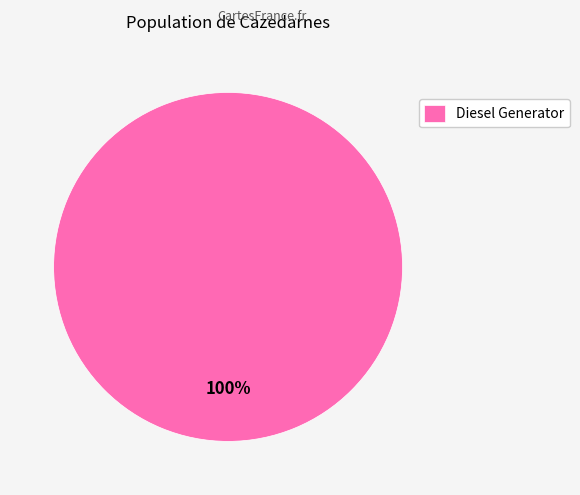

Is there a majority slice in this chart?

Yes